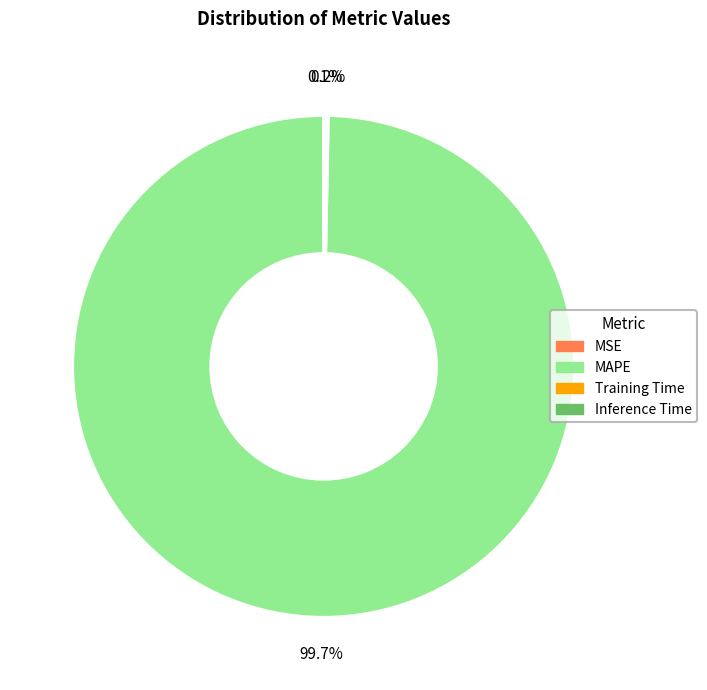

Which category has the biggest portion of the pie?

MAPE